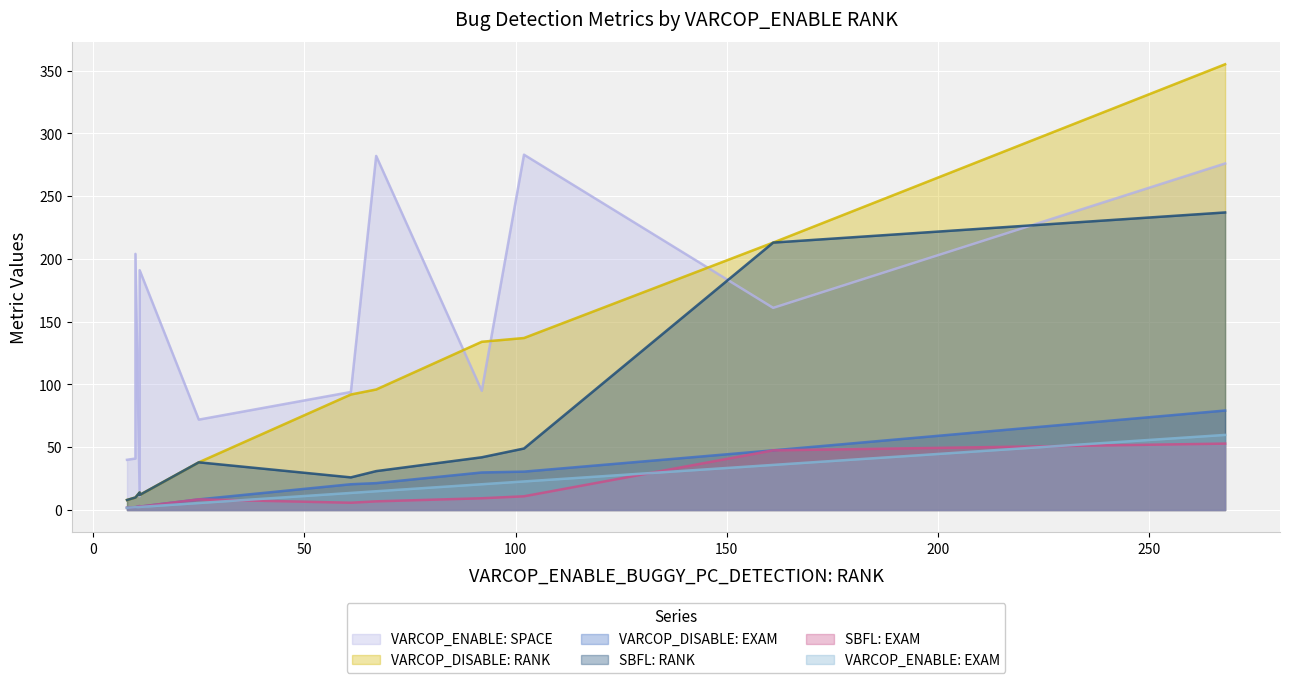

What are all the series names shown in the legend?

VARCOP_ENABLE: SPACE, VARCOP_DISABLE: RANK, VARCOP_DISABLE: EXAM, SBFL: RANK, SBFL: EXAM, VARCOP_ENABLE: EXAM